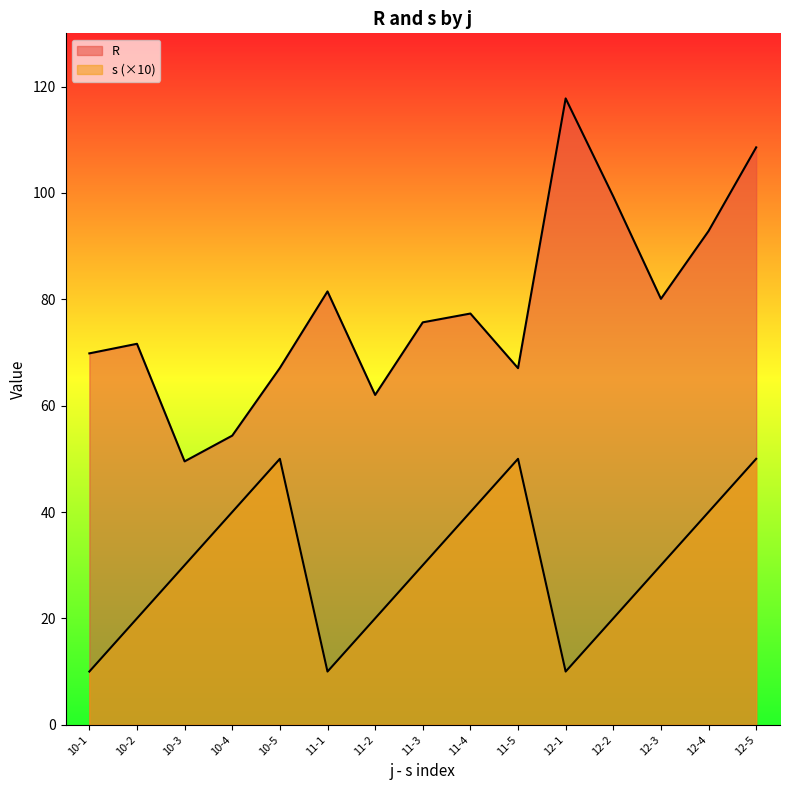

At how many categories does at least one series exceed 56?

13